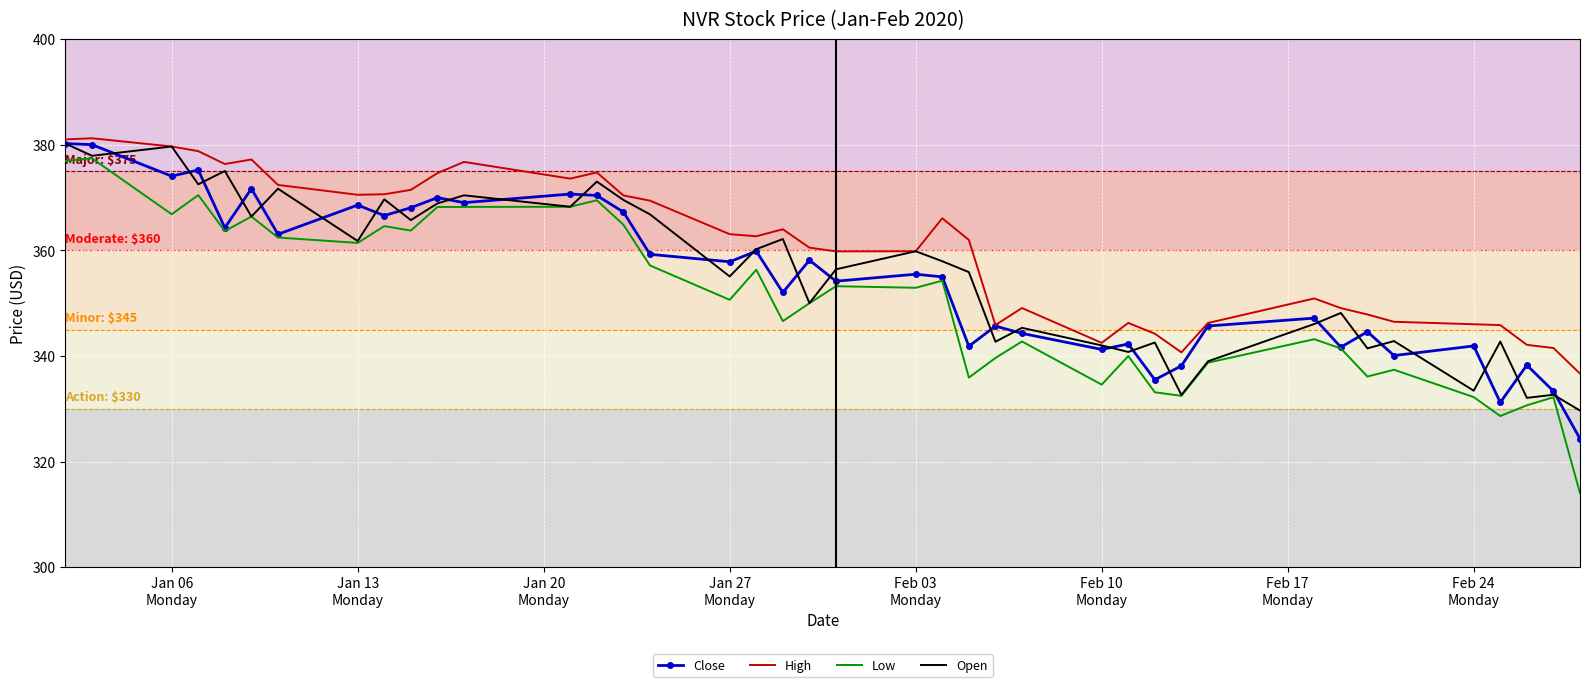

True or false: Low has more than 0 points higher than both neighbors.

True